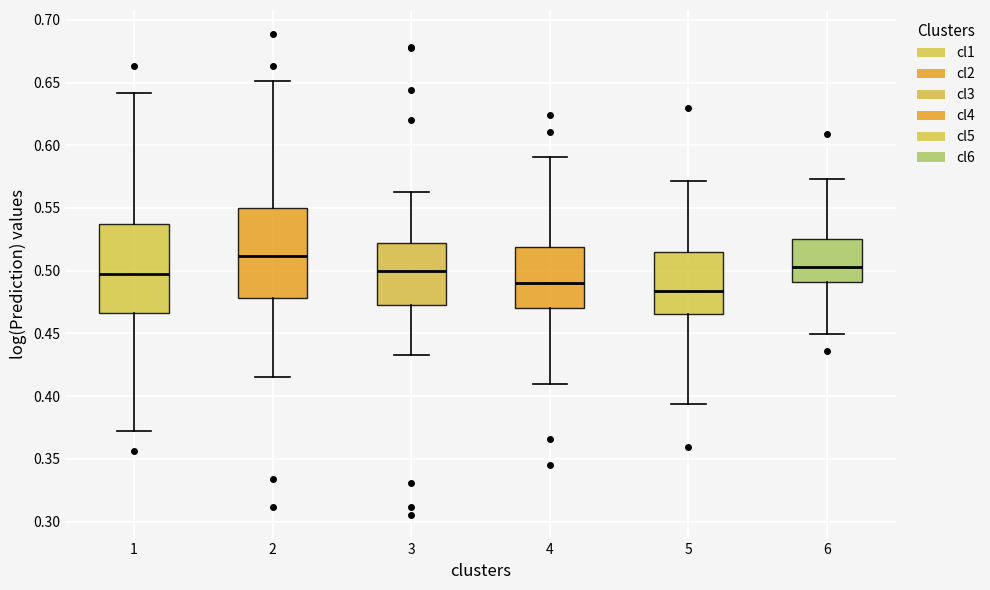

Reading left to right, transcribe this box plot: for each box, give where its median line is, the range the box spans, and where its two whiskers end, as read against the y-axis. The values are not printed on the chart, so give them approximately, as read against the axis.

1: median 0.495, box 0.465 to 0.535, whiskers 0.370 to 0.640
2: median 0.510, box 0.480 to 0.550, whiskers 0.415 to 0.650
3: median 0.500, box 0.475 to 0.520, whiskers 0.435 to 0.565
4: median 0.490, box 0.470 to 0.520, whiskers 0.410 to 0.590
5: median 0.485, box 0.465 to 0.515, whiskers 0.395 to 0.570
6: median 0.505, box 0.490 to 0.525, whiskers 0.450 to 0.575